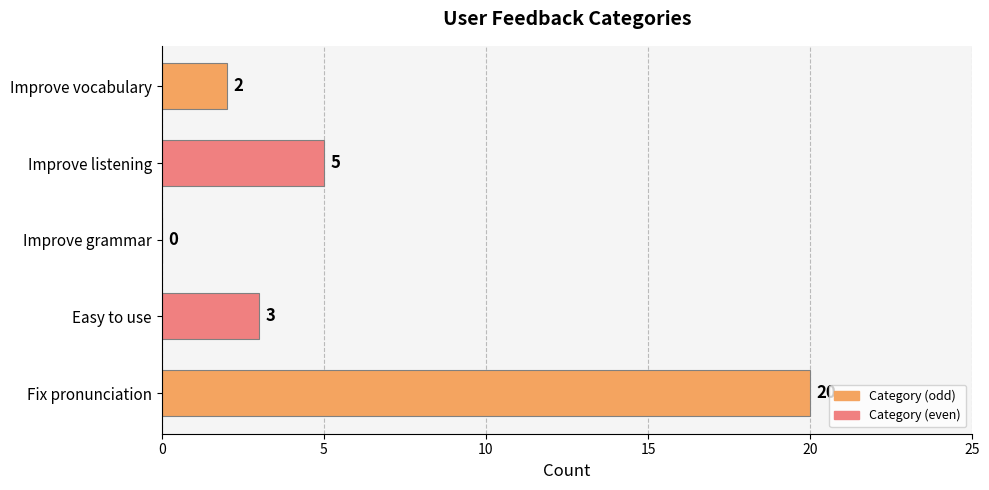

Which has a higher value, Easy to use or Improve grammar?

Easy to use